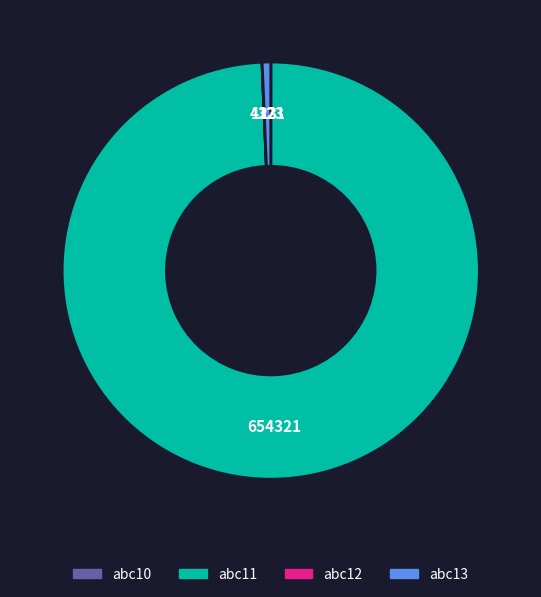

Which category has the biggest portion of the pie?

abc11